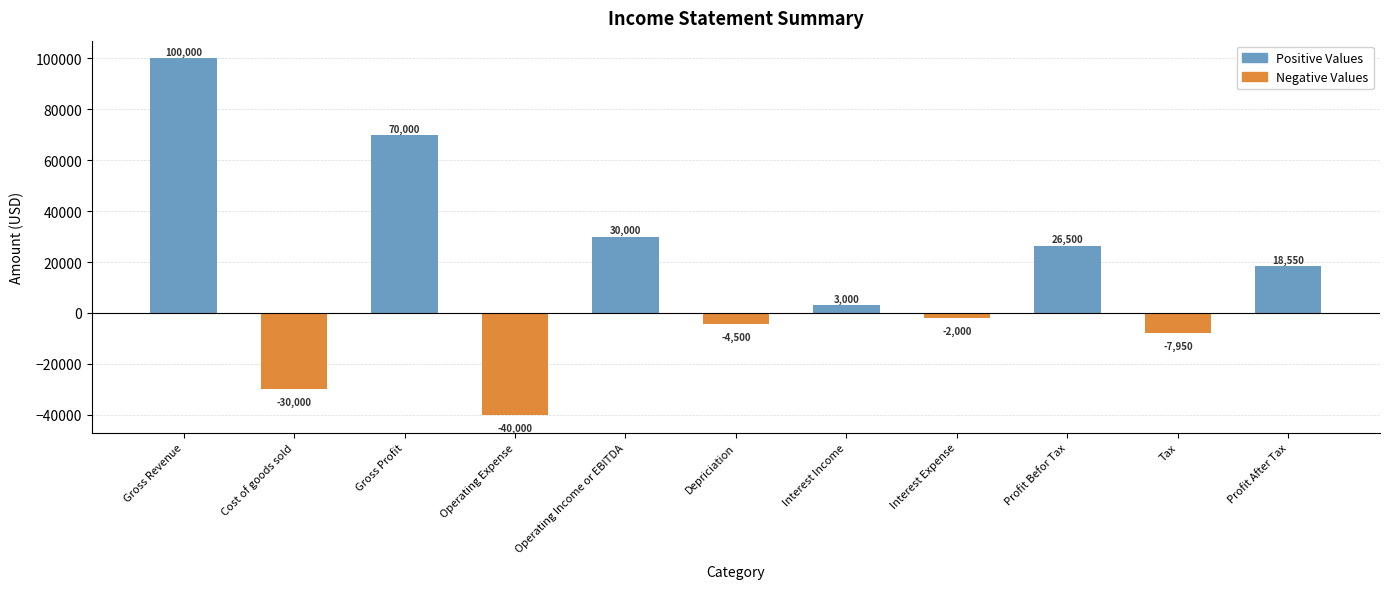

What is the difference between the values at Depriciation and Profit After Tax?

23050